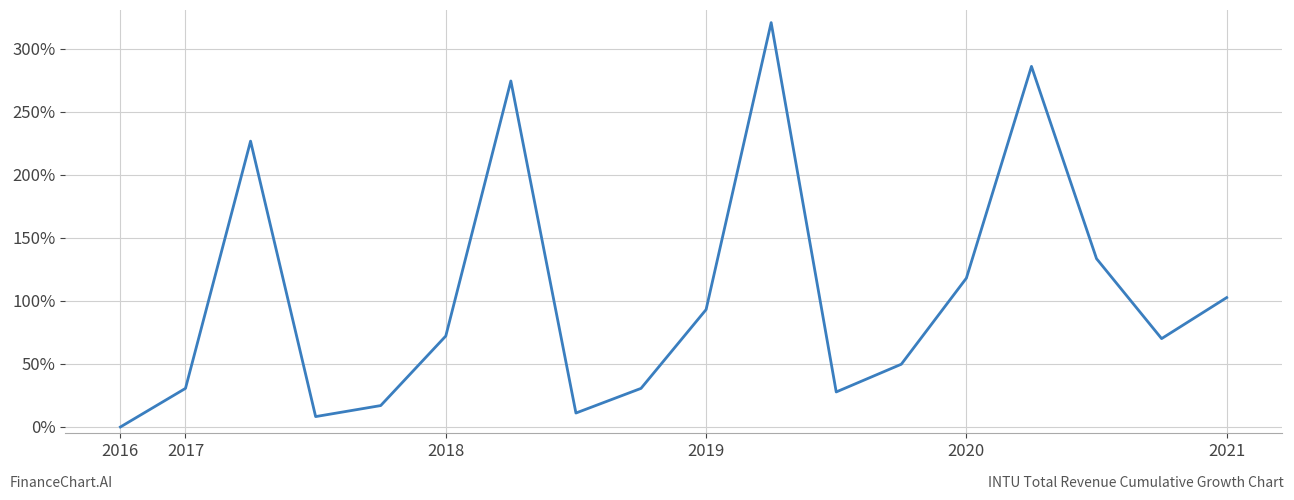

What is the average value?

1.0